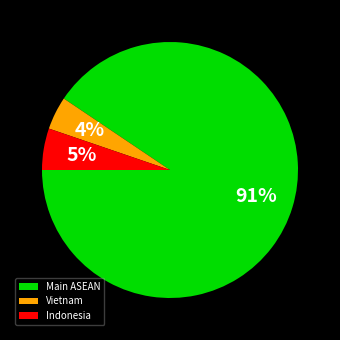

How many slices are in this pie chart?

3